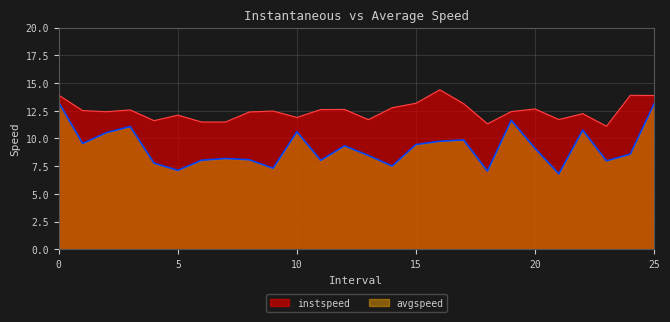

In instspeed, how many points are higher than both neighbors (excluding endpoints)?

8